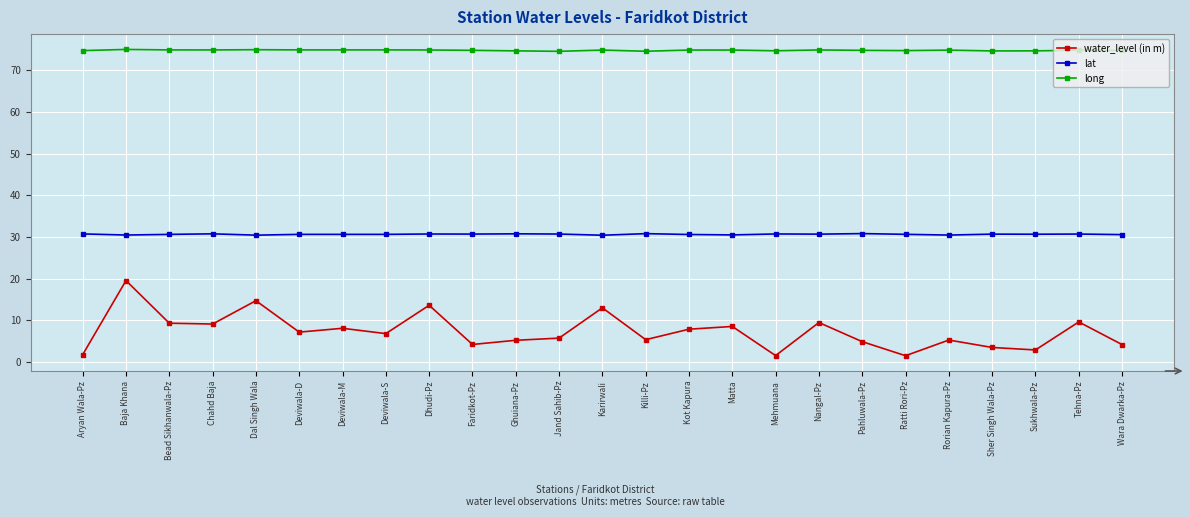

At which category is the sum across all series the highest?

Baja Khana